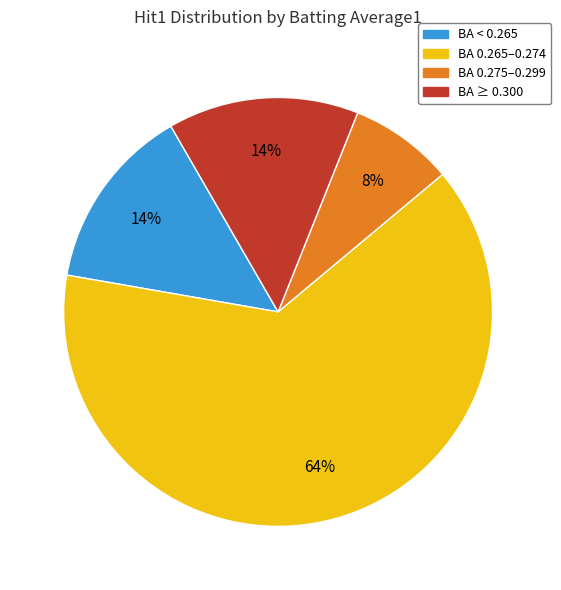

Count the number of slices in the pie.

4